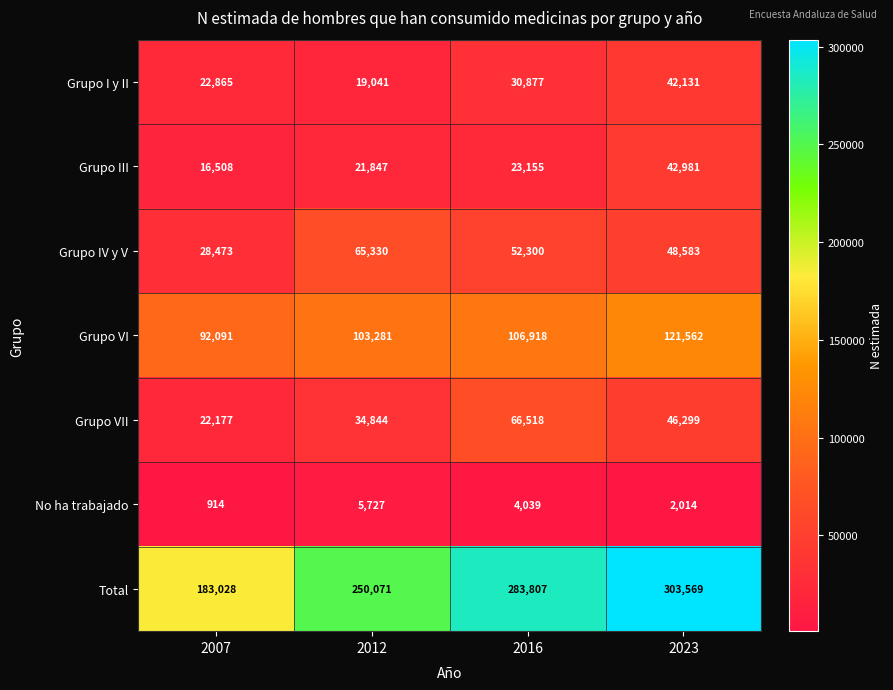

Rank the series at 2007 from highest to lowest value.

Total, Grupo VI, Grupo IV y V, Grupo I y II, Grupo VII, Grupo III, No ha trabajado